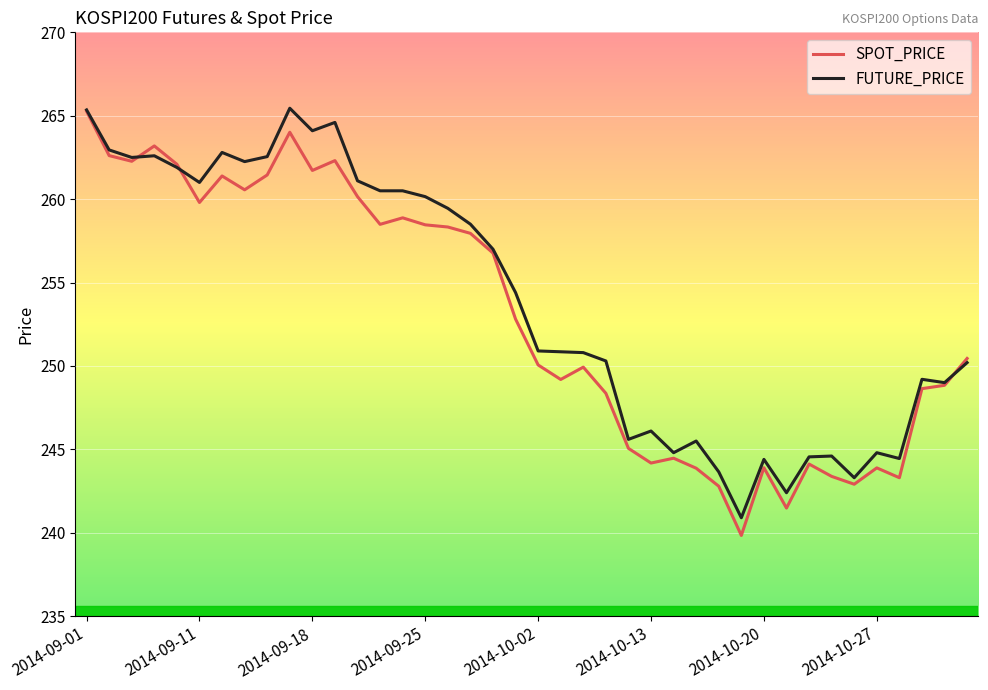

What is the smallest value displayed?

239.8